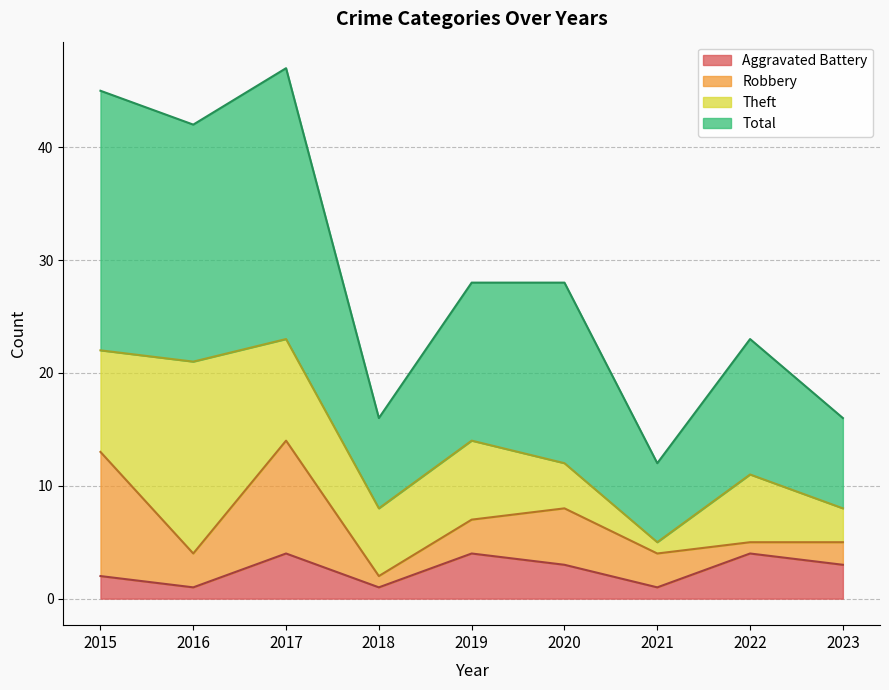

What is the difference between the Aggravated Battery values at 2018 and 2020?

2